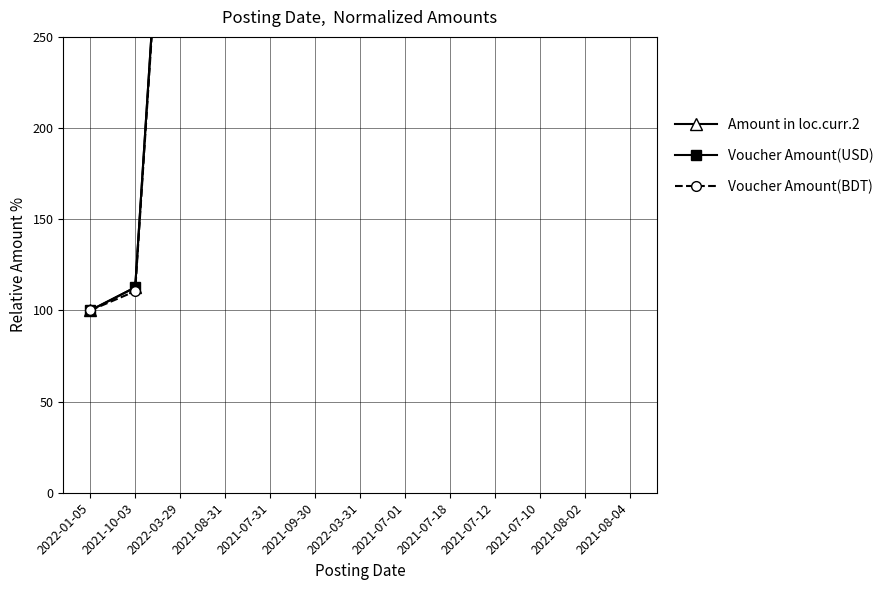

What is the total value across all series at 2021-08-02?

142941.4